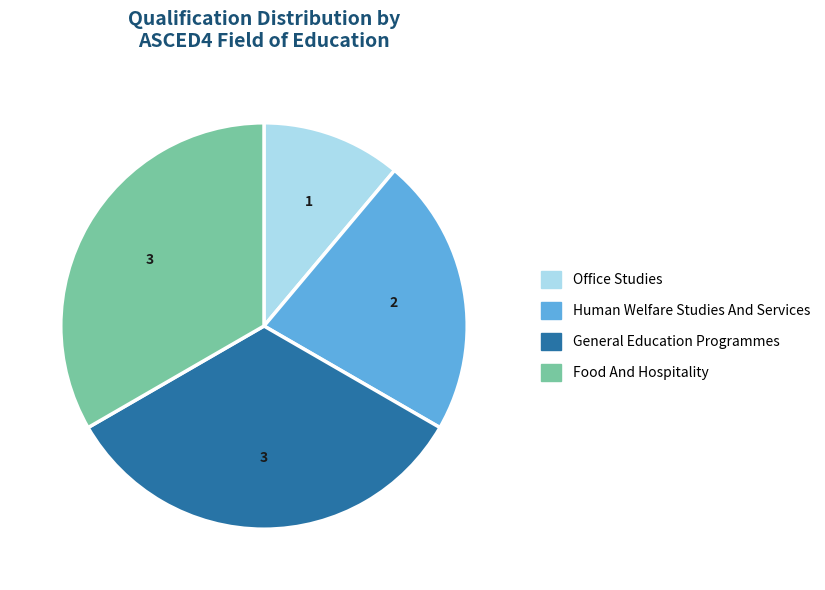

Is there a majority slice in this chart?

No